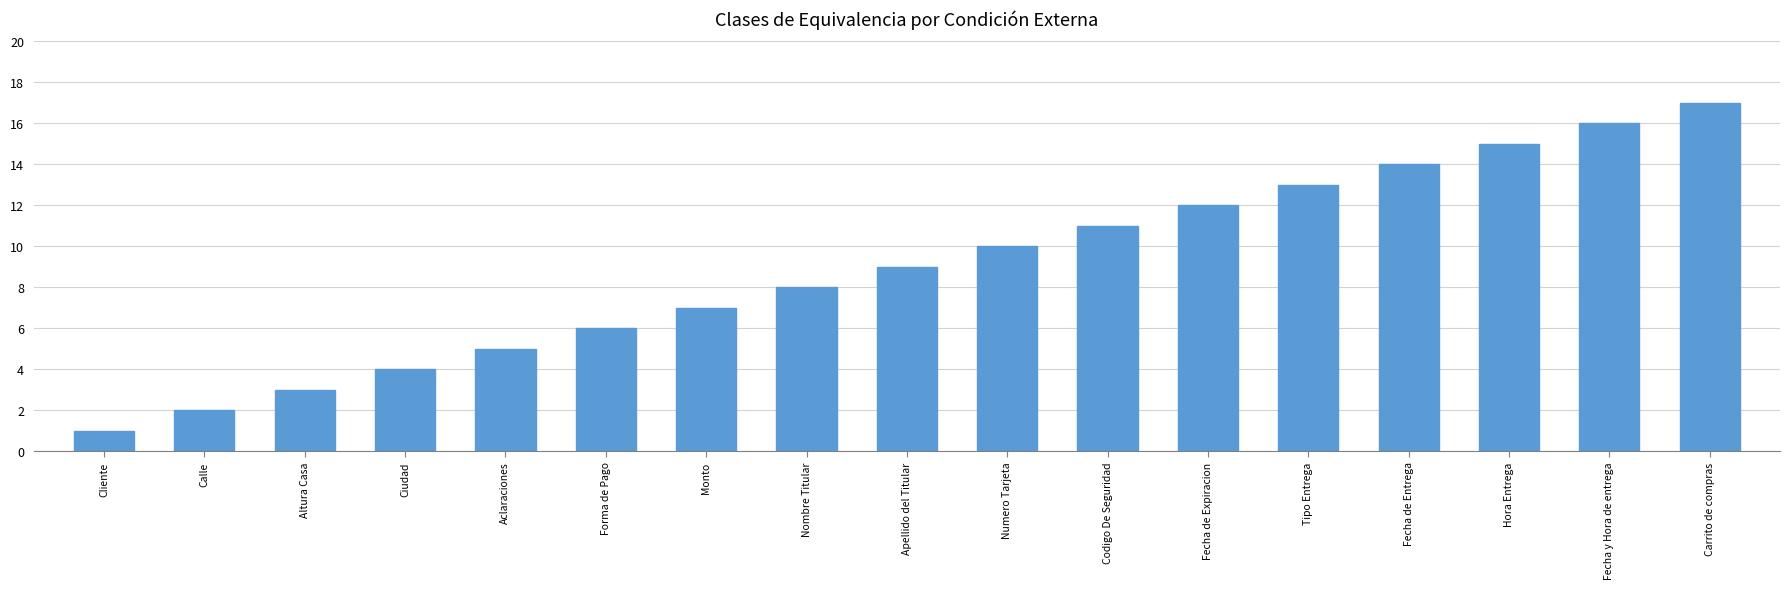

Is it true that the value at Fecha y Hora de entrega is 11?

False